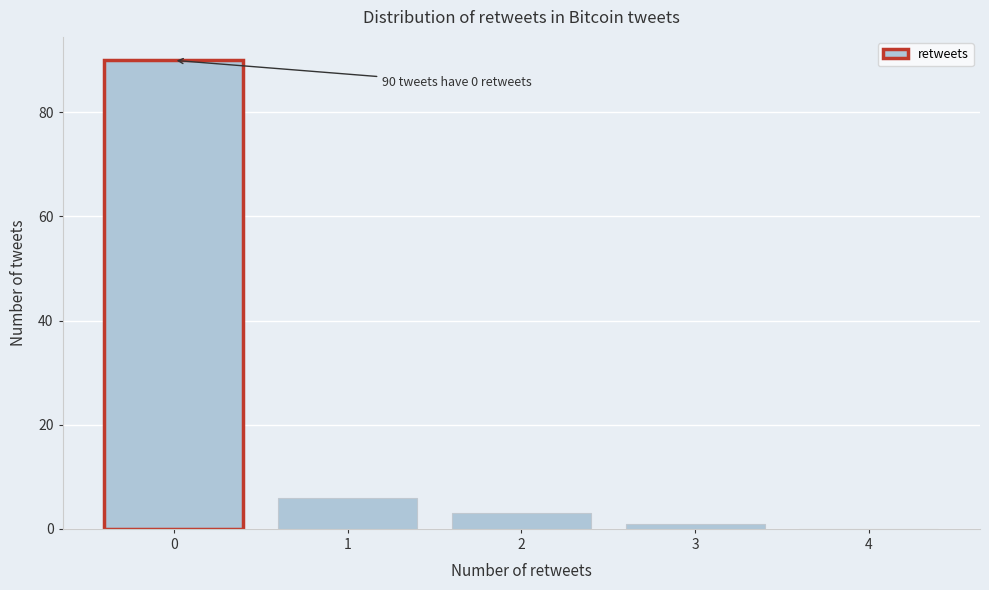

Reading left to right, extract all data points from this chart.

0=90	1=6	2=3	3=1	4=0